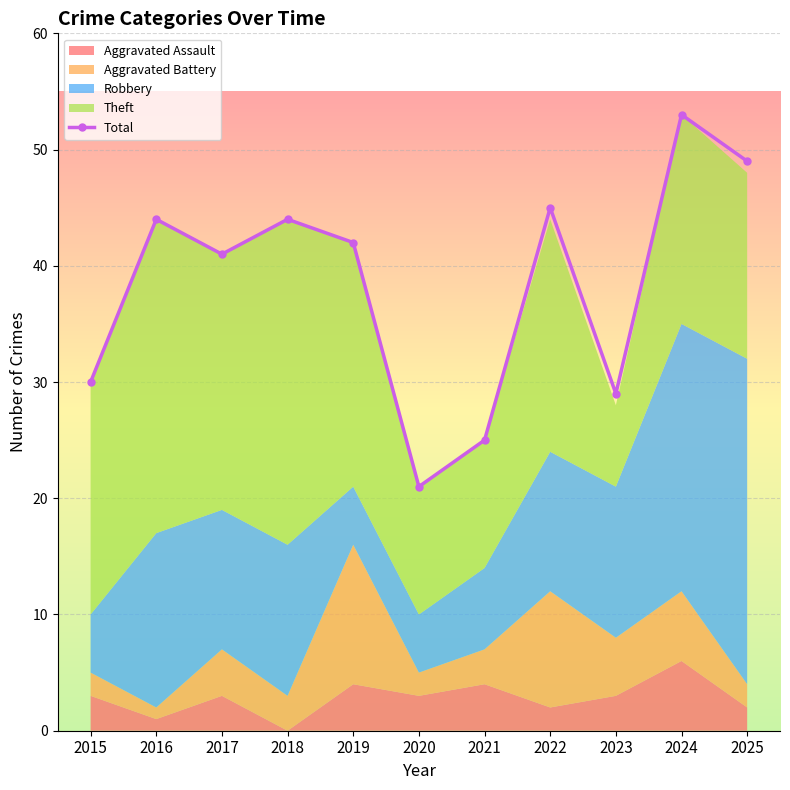

How many lines are shown in the chart?

1